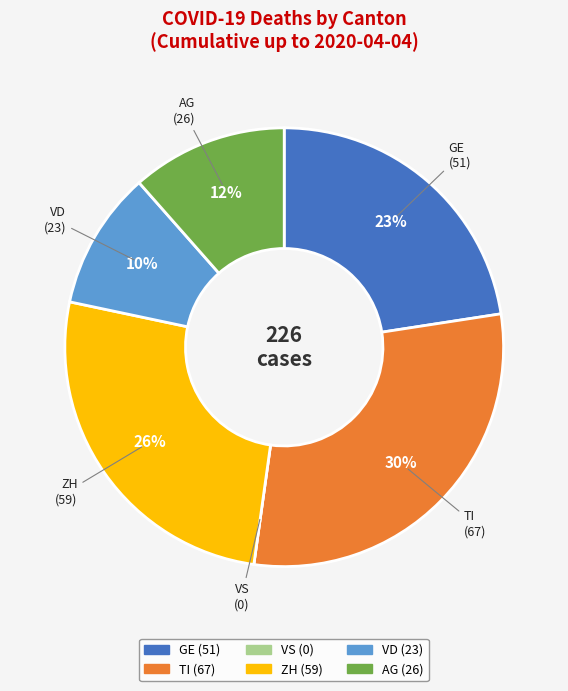

Which category has the biggest portion of the pie?

TI